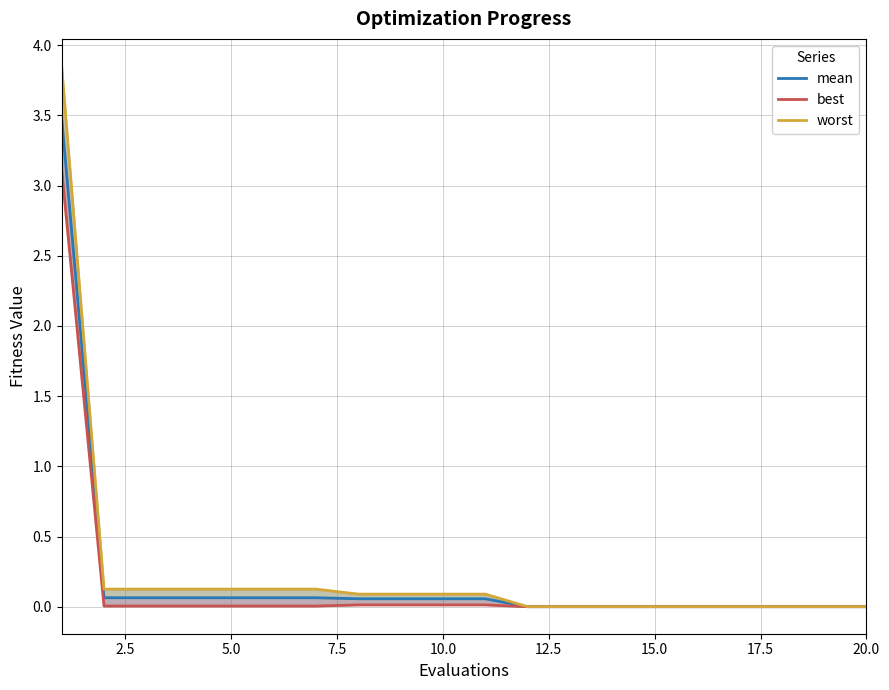

Reading right to left, what are all the values shown in this chart?

mean: 0.0	0.0	0.0	0.0	0.0	0.0	0.0	0.0	0.0	0.1	0.1	0.1	0.1	0.1	0.1	0.1	0.1	0.1	0.1	3.5
best: 0.0	0.0	0.0	0.0	0.0	0.0	0.0	0.0	0.0	0.0	0.0	0.0	0.0	0.0	0.0	0.0	0.0	0.0	0.0	3.1
worst: 0.0	0.0	0.0	0.0	0.0	0.0	0.0	0.0	0.0	0.1	0.1	0.1	0.1	0.1	0.1	0.1	0.1	0.1	0.1	3.9